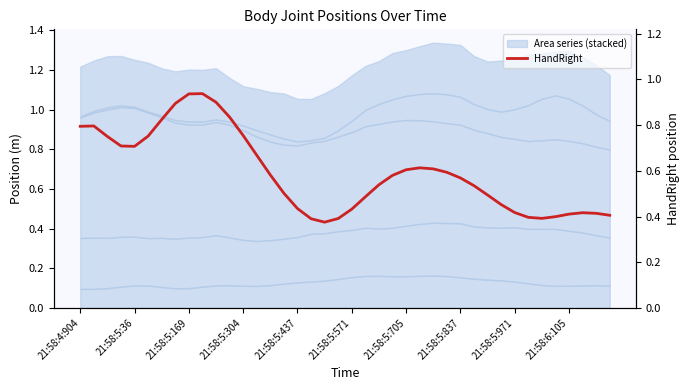

What is the label of the 40th point from the right?

21:58:4:904